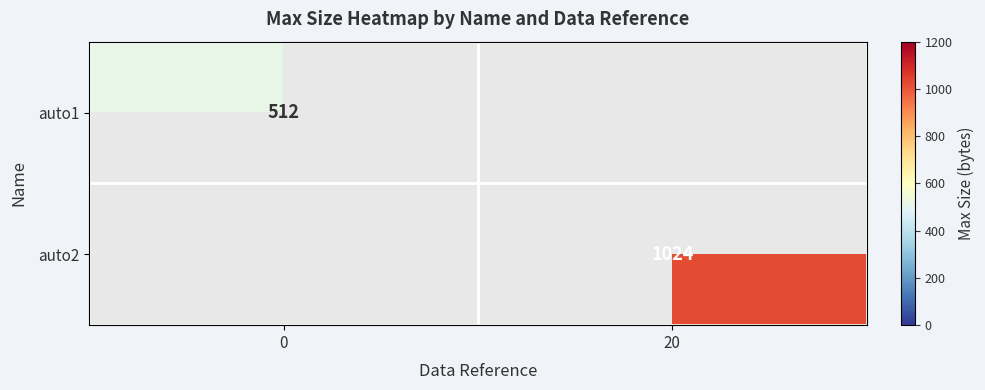

At how many categories does at least one series exceed 738?

1